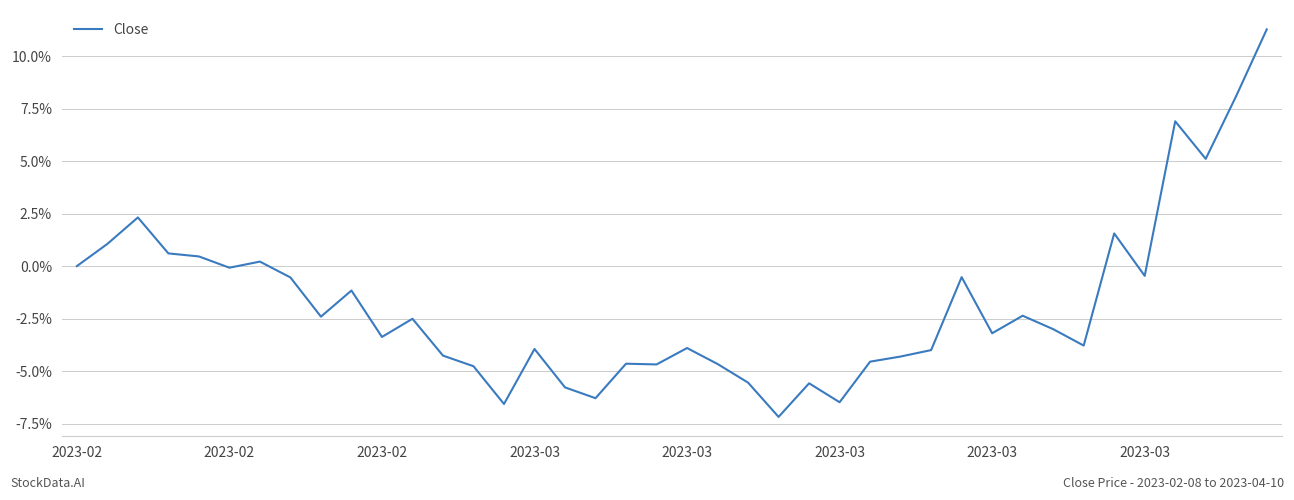

What is the minimum value shown in the chart?

-7.2